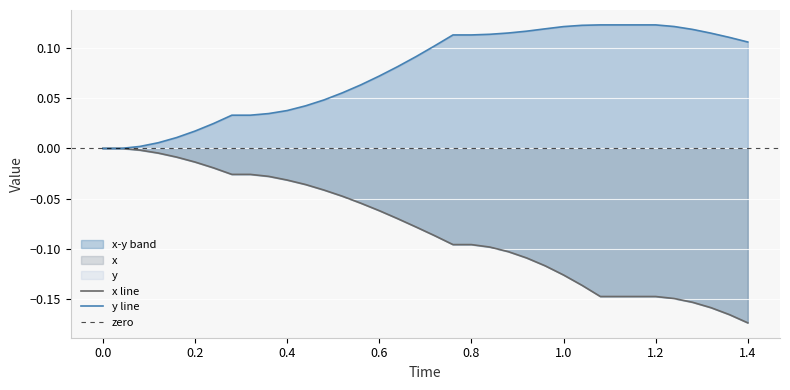

What is the sum of all x values?

-2.9